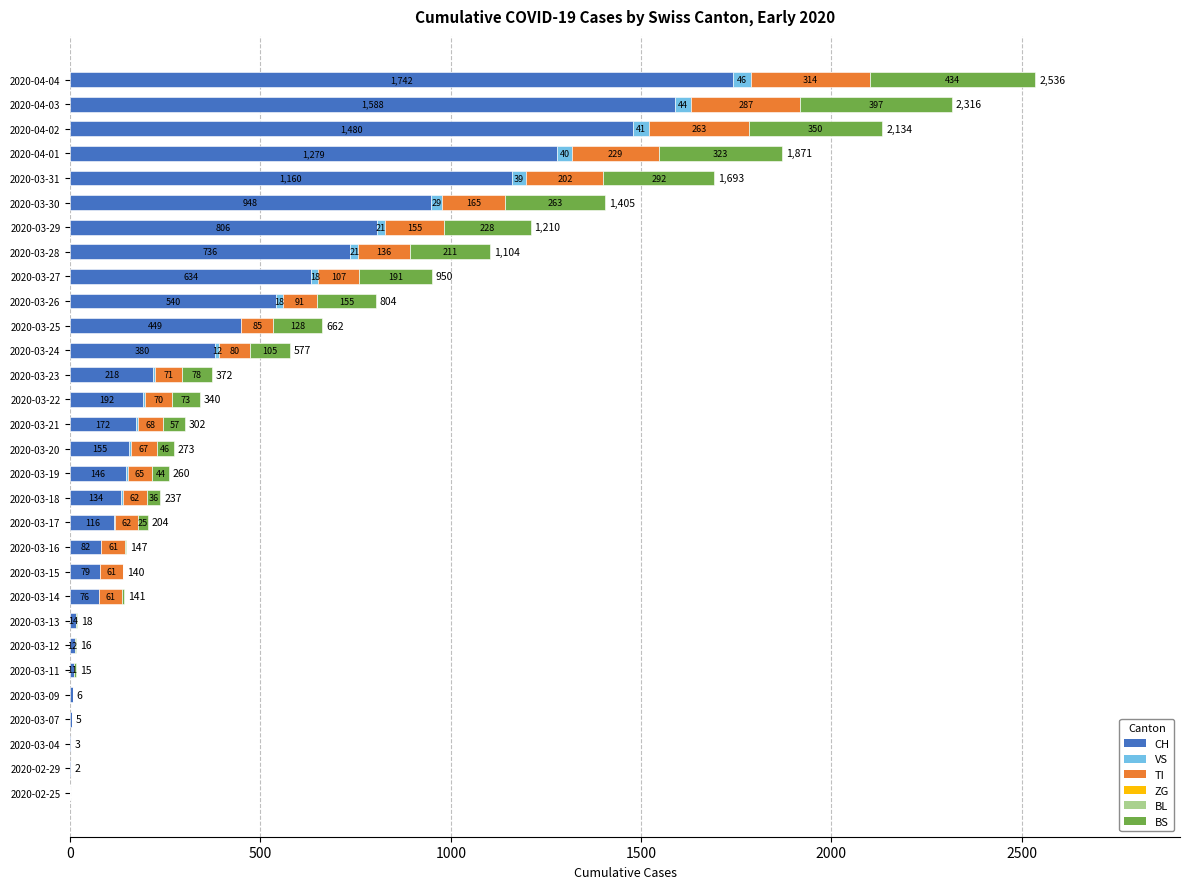

Is it true that CH equals 218 at 2020-03-23?

True